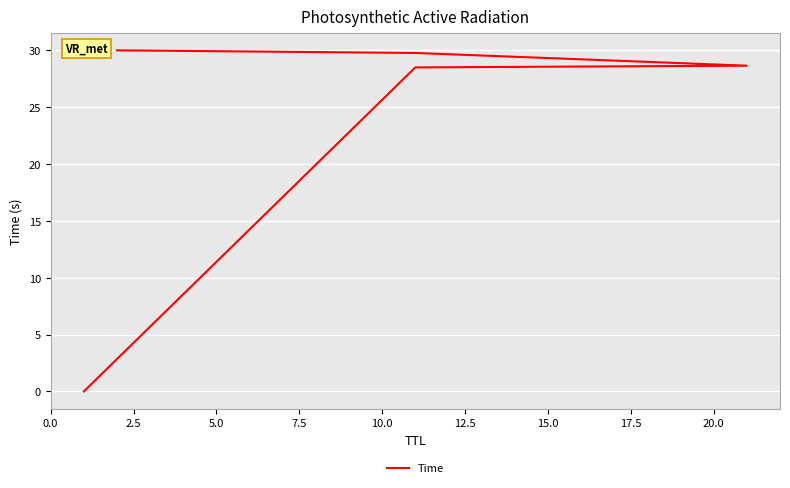

True or false: the data shows 0.0 at 0.0.

False